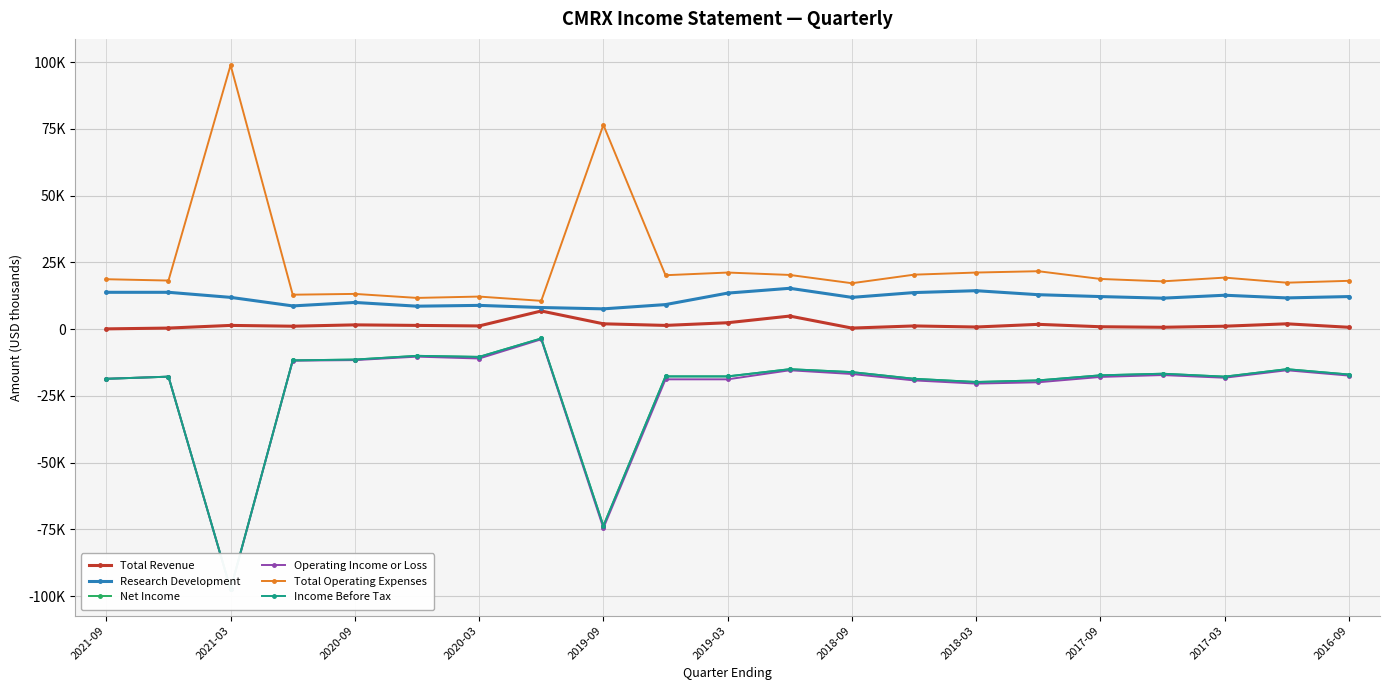

True or false: Net Income and Income Before Tax cross at least once.

False